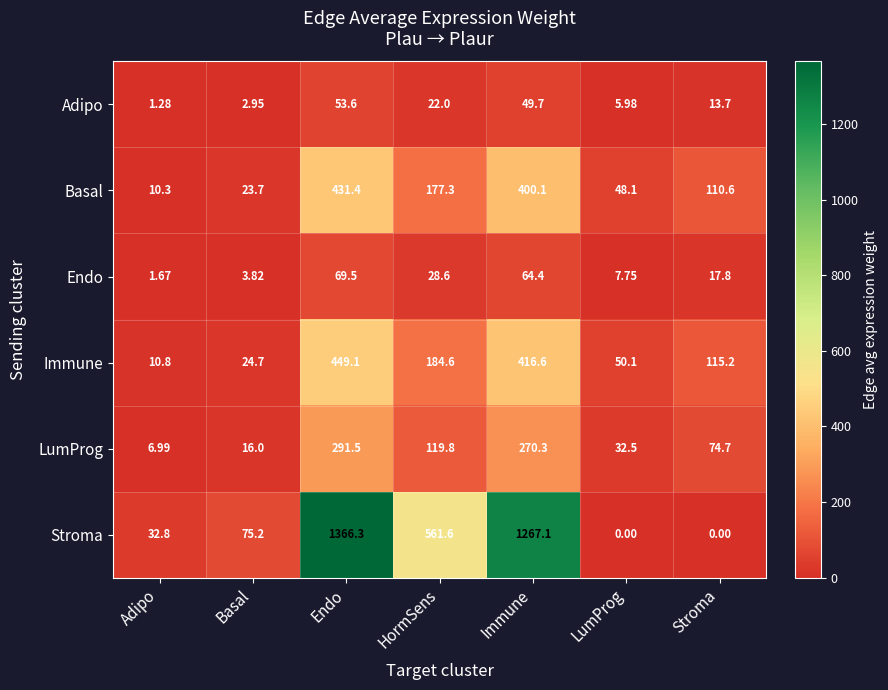

At Endo, list the series in order from smallest to largest.

Adipo, Endo, LumProg, Basal, Immune, Stroma